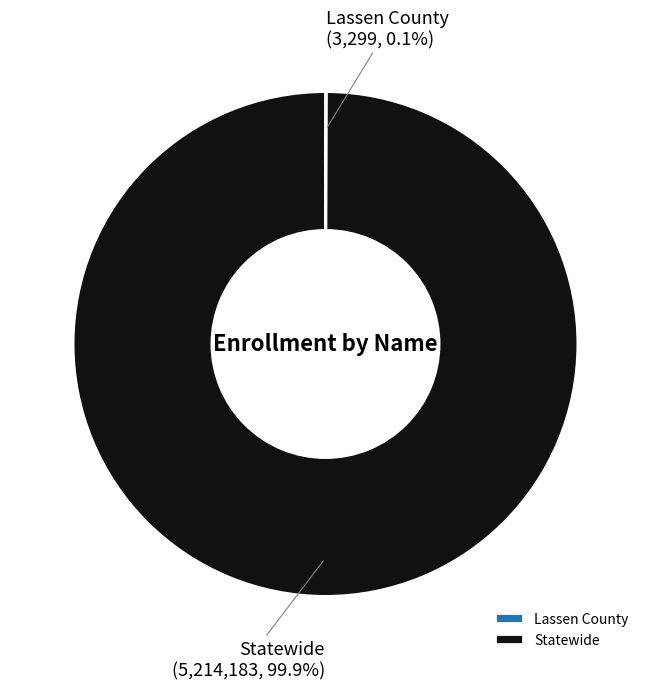

Which slice is the largest?

Statewide